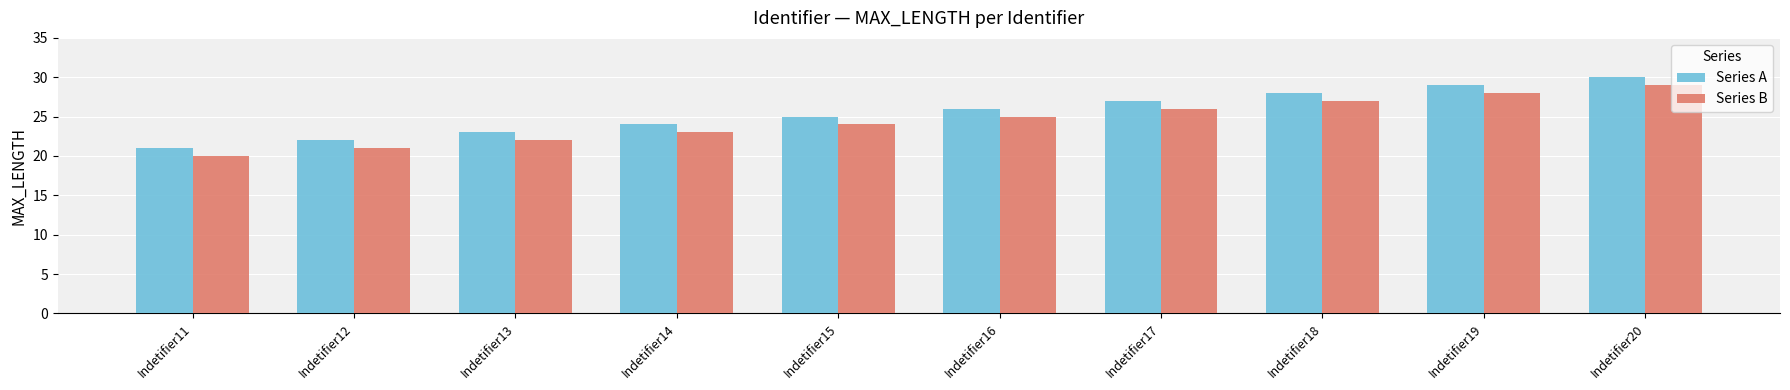

Is the value of Series B at Indetifier12 greater than the value of Series A at Indetifier13?

No